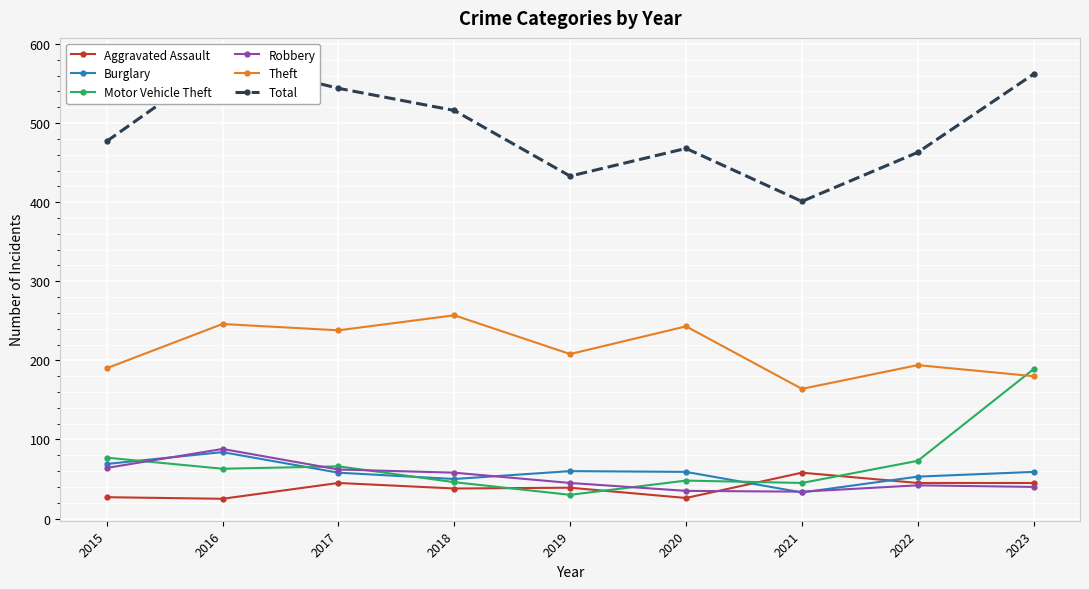

Reading left to right, what are all the values shown in this chart?

Aggravated Assault: 27	25	45	38	39	26	58	45	45
Burglary: 69	84	58	50	60	59	33	53	59
Motor Vehicle Theft: 77	63	66	46	30	48	45	73	189
Robbery: 64	88	62	58	45	35	34	42	40
Theft: 190	246	238	257	208	243	164	194	180
Total: 477	580	544	516	433	468	401	463	562